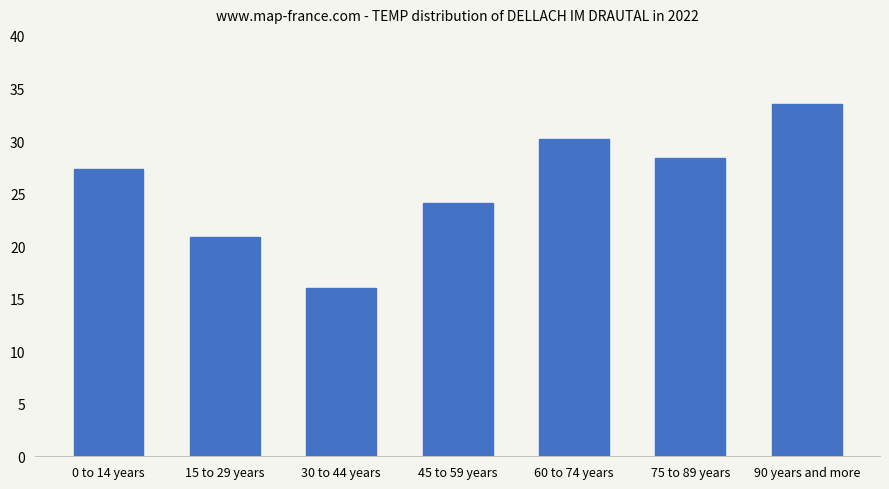

The chart shows a value of 47.1 at 0 to 14 years. True or false?

False